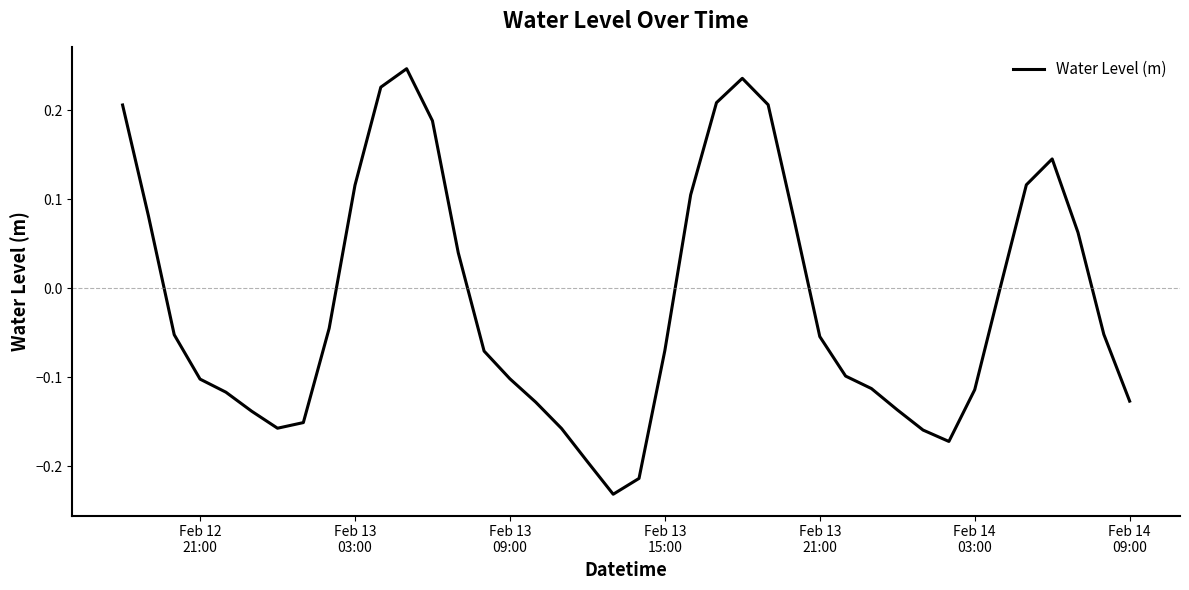

What is the value of the 21st point from the left?

-0.2